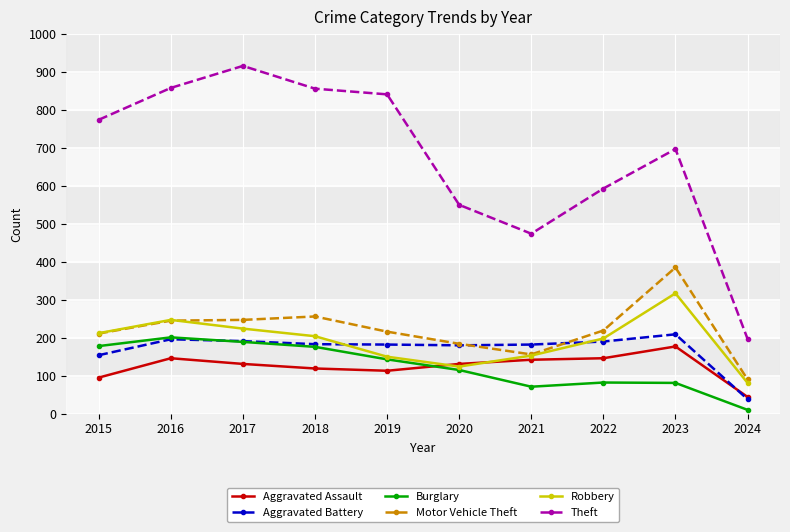

At which label does Aggravated Assault first exceed 131?

2016